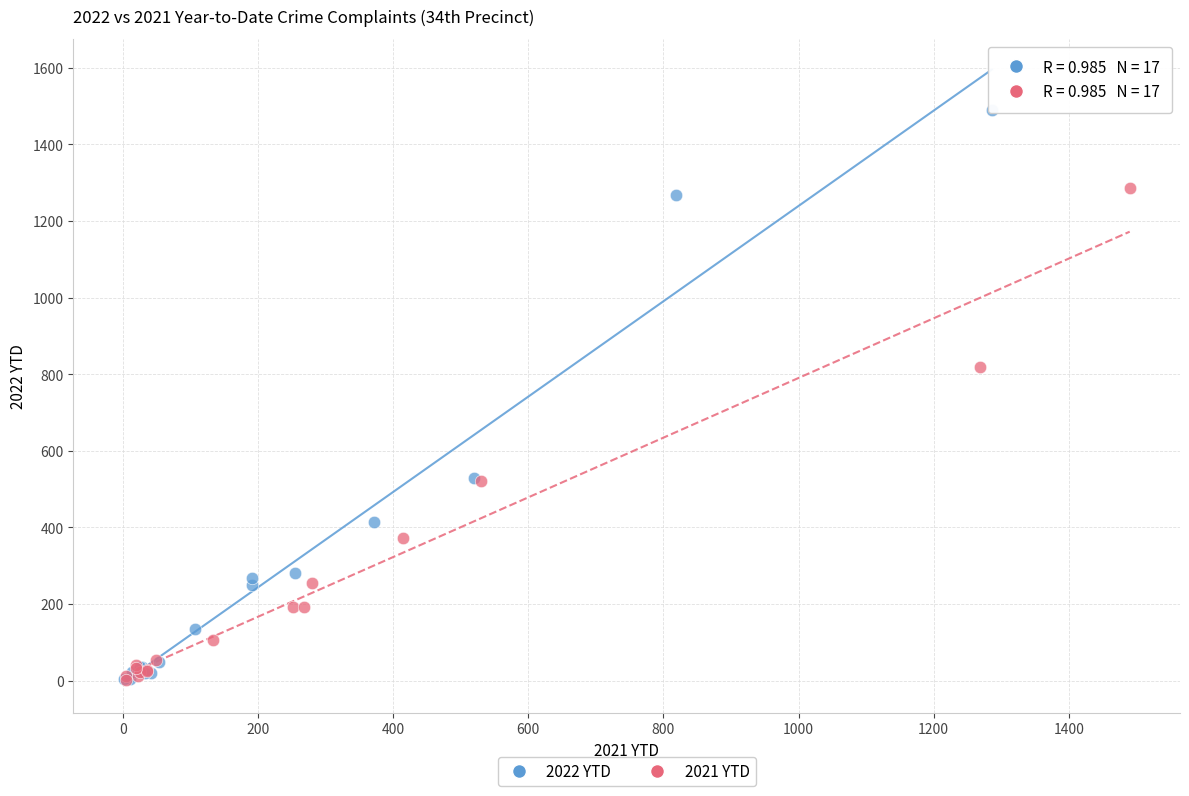

Which series contains the highest Y value?

2022 YTD